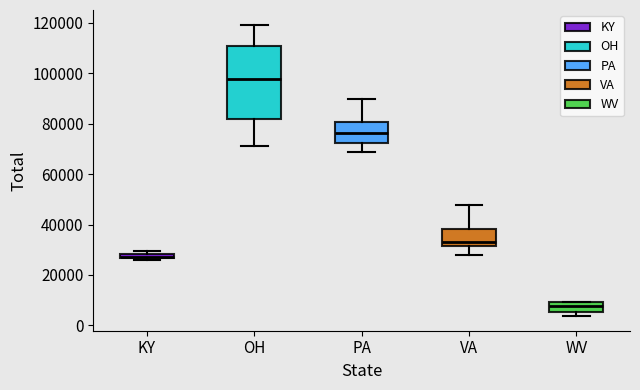

Where is the upper edge of the box for WV on the y-axis? The values are not printed on the chart, so give them approximately, as read against the axis.

10000